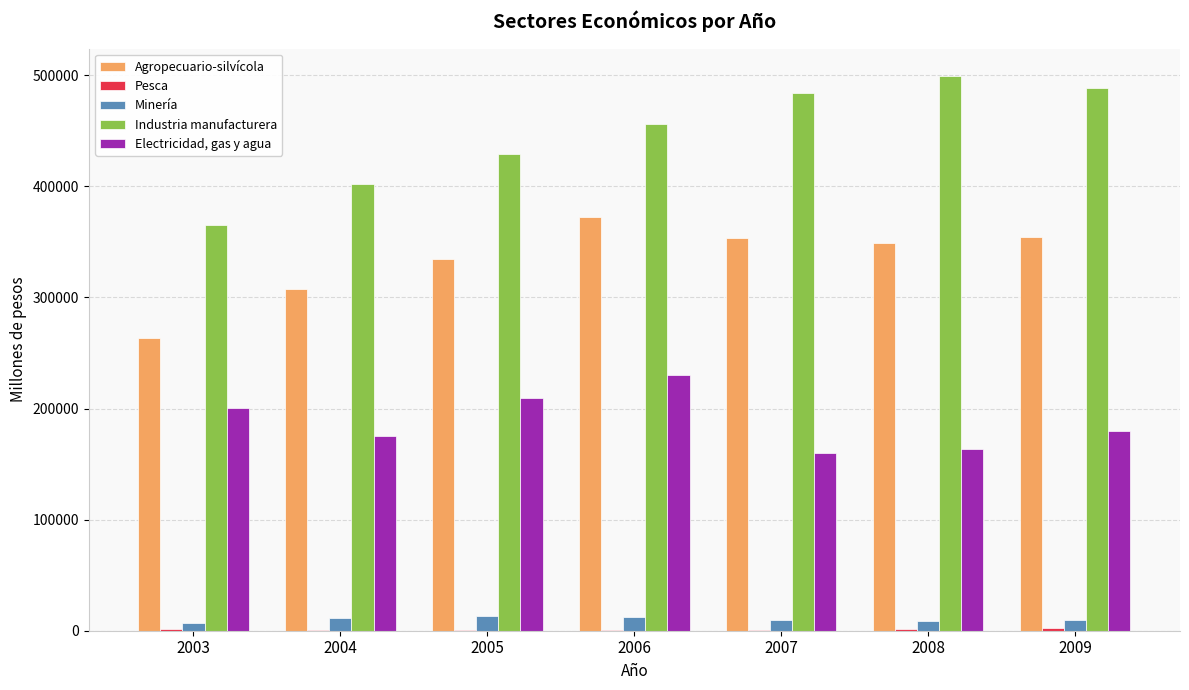

Between 2003 and 2006, which series saw the biggest shift?

Agropecuario-silvícola